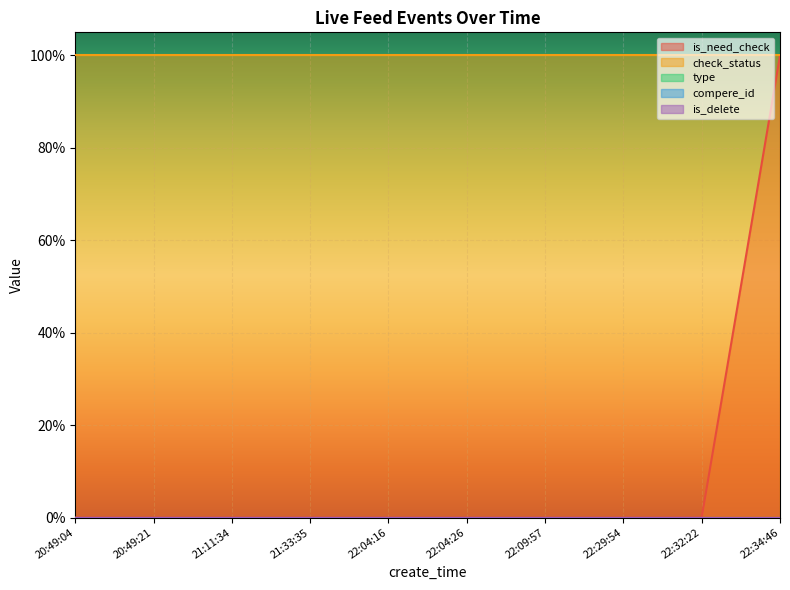

How many lines are shown in the chart?

5